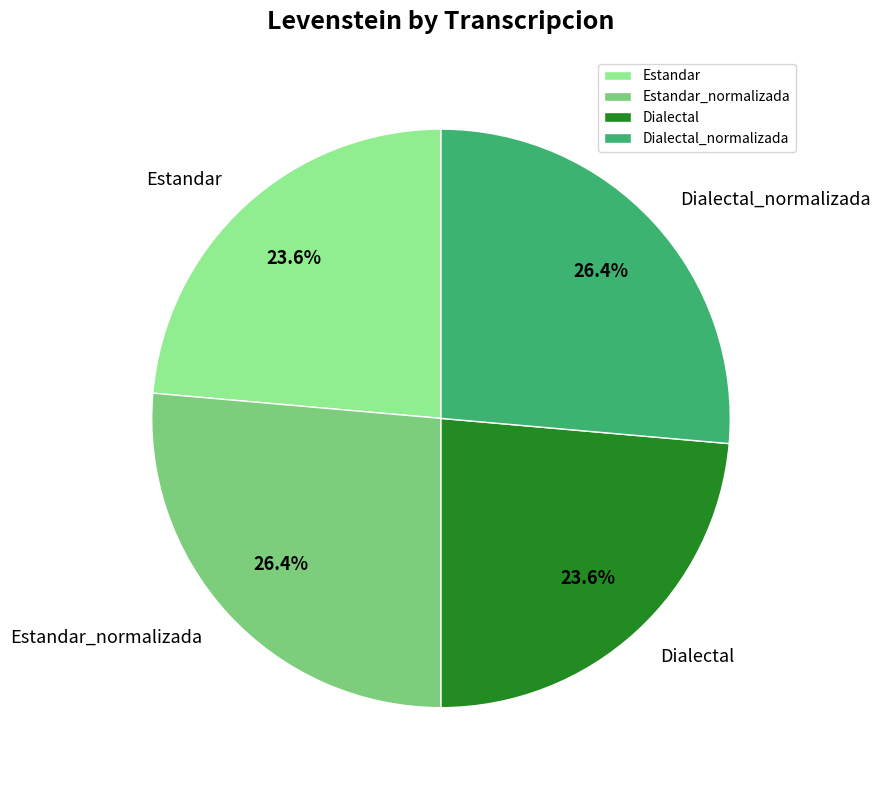

To the nearest percent, what is the average slice percentage?

25%